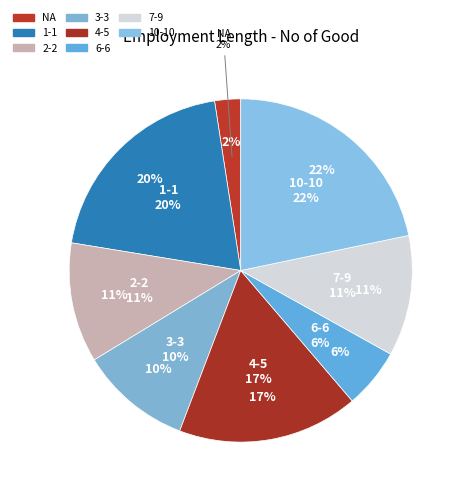

To the nearest percent, what is the average slice percentage?

12%